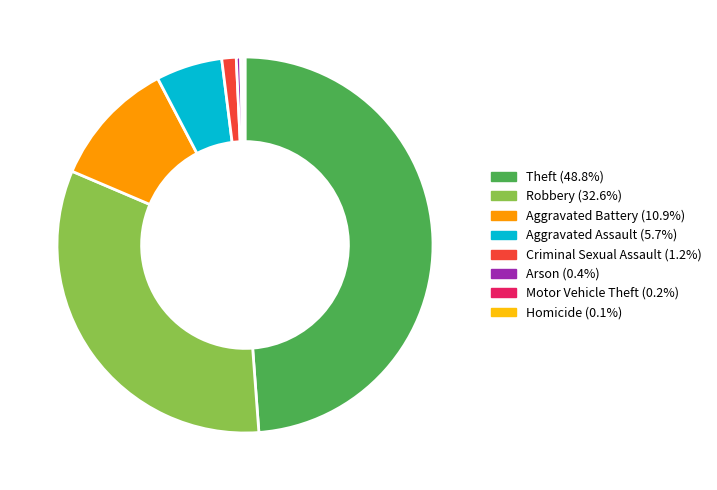

Between Aggravated Assault and Arson, which is larger?

Aggravated Assault